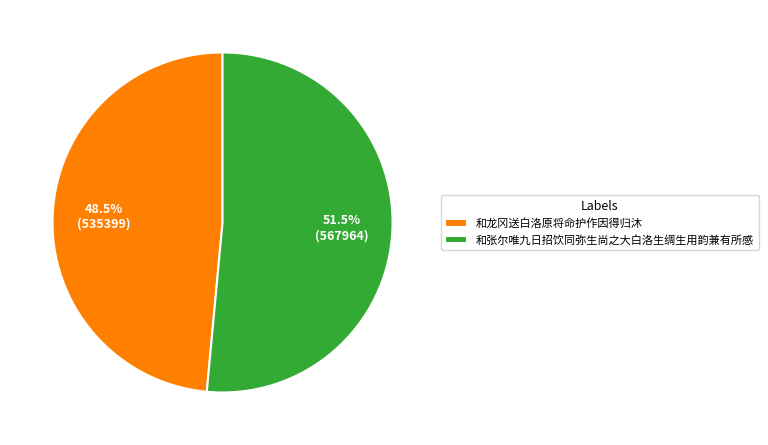

Which slice is the smallest?

和龙冈送白洛原将命护作因得归沐